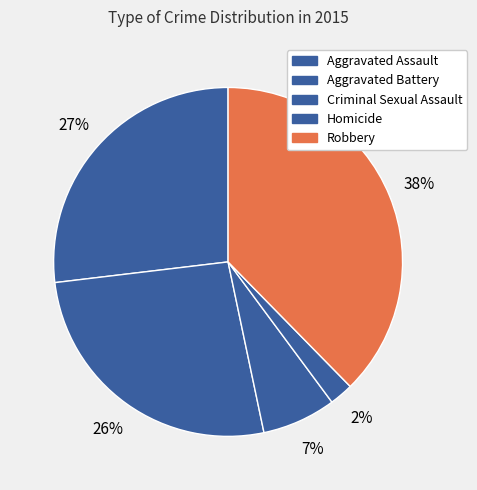

Count the number of slices in the pie.

5